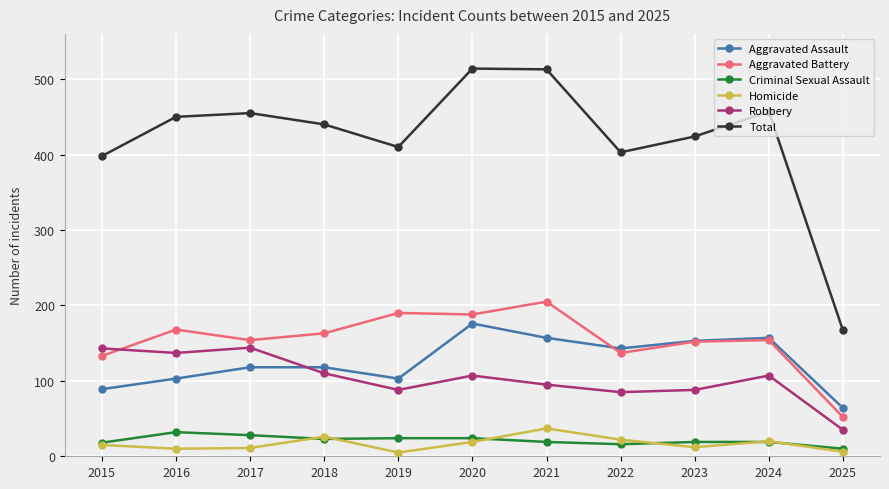

What is the sum of all Total values?

4631